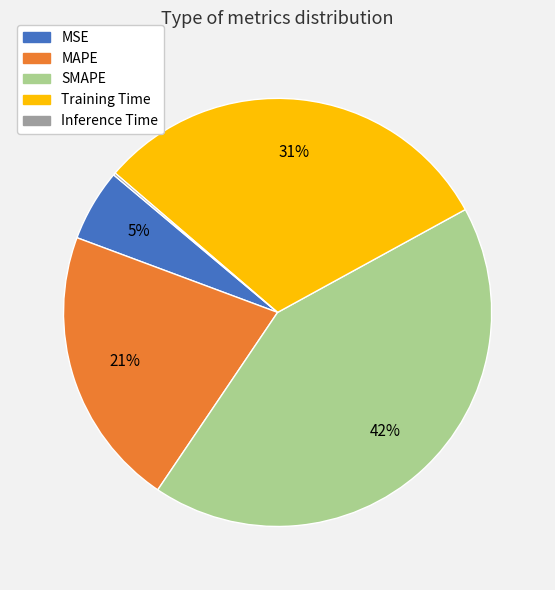

To the nearest percent, what percentage of the pie is Training Time?

31%